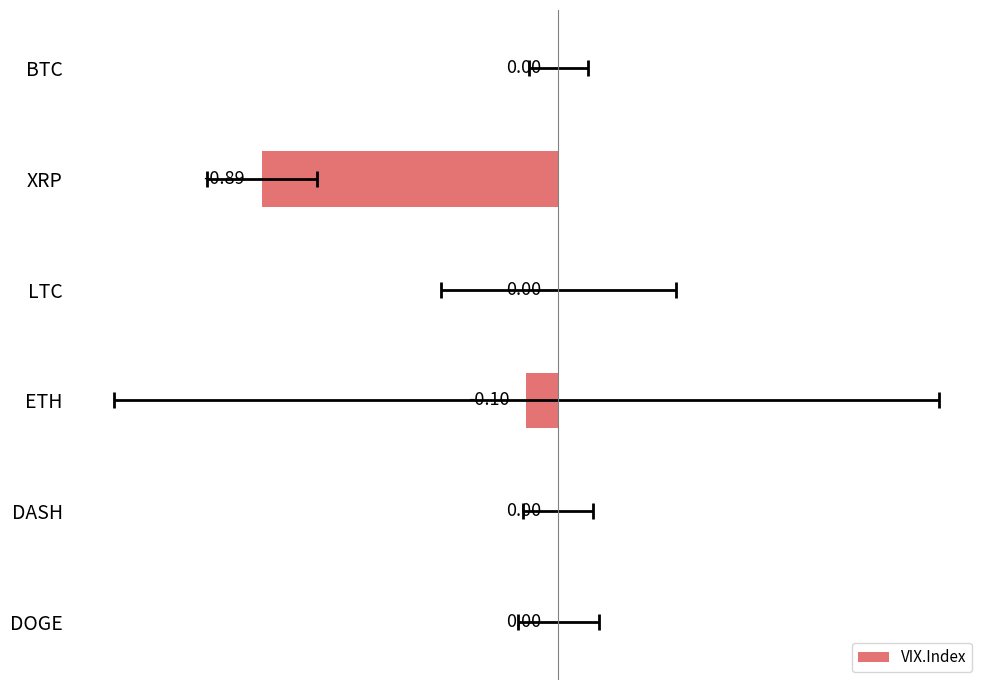

True or false: the data shows -0.0 at ETH.

False